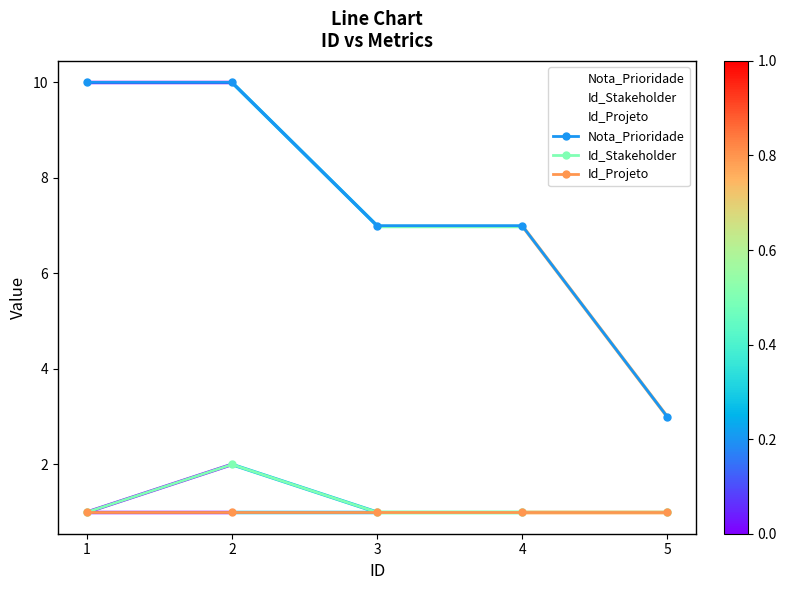

True or false: Id_Projeto and Nota_Prioridade cross at least once.

False